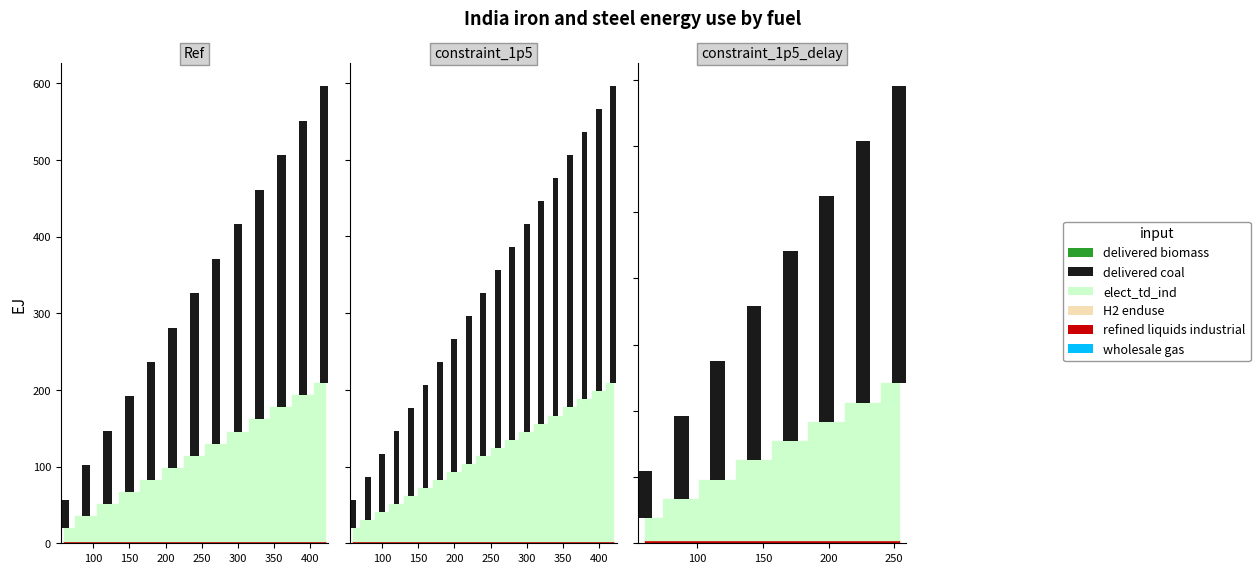

What is the difference between the values at 200 and 50?

81.0